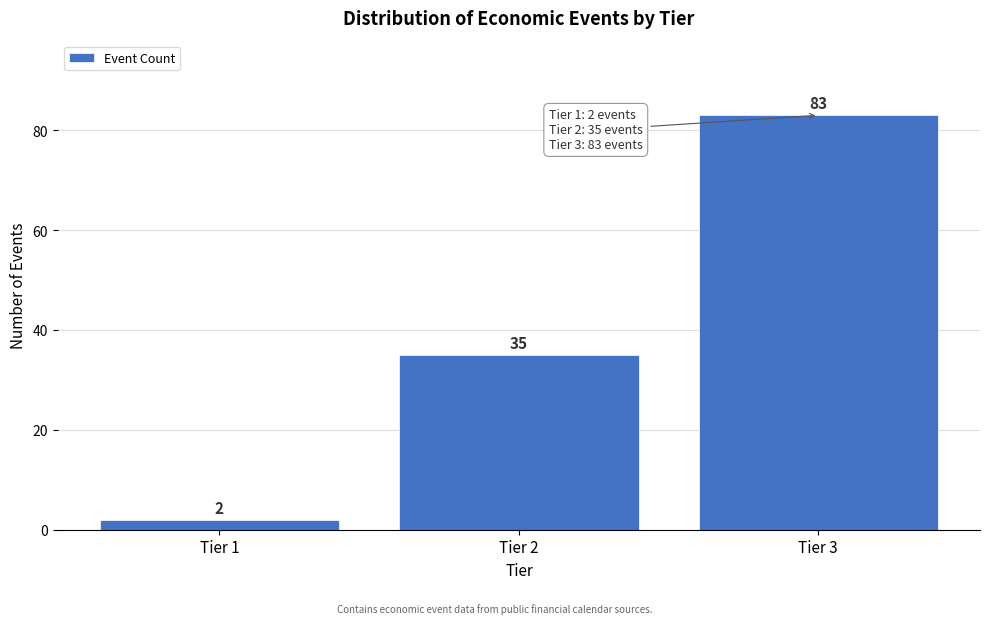

Reading left to right, what are all the values shown in this chart?

2	35	83